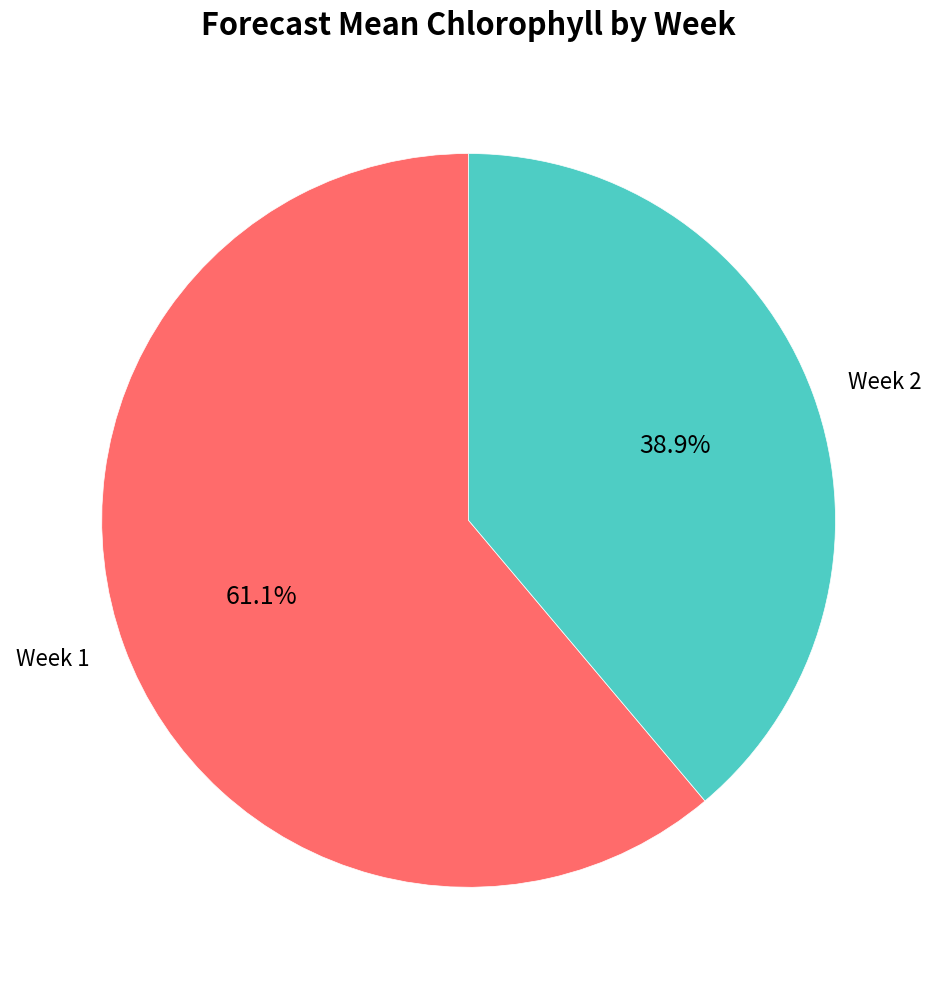

Does any single category account for the majority?

Yes